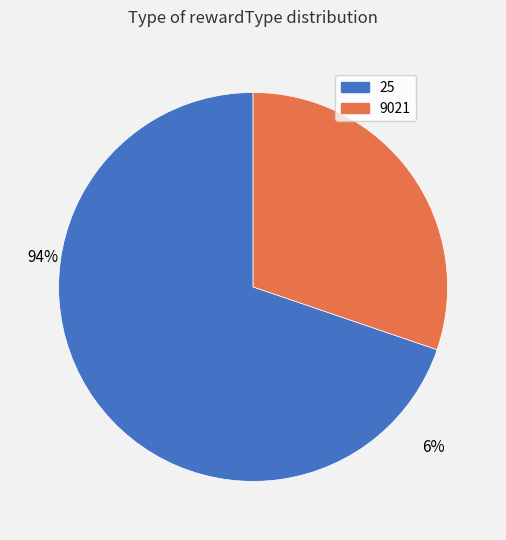

What is the largest slice in the pie chart?

25